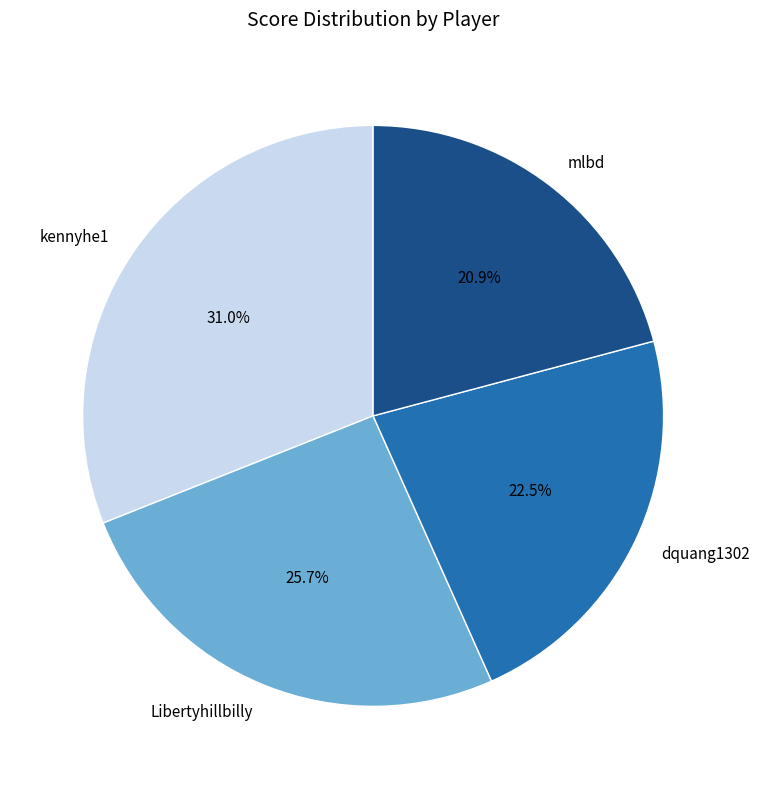

What percentage is NOT represented by dquang1302?

77.5%